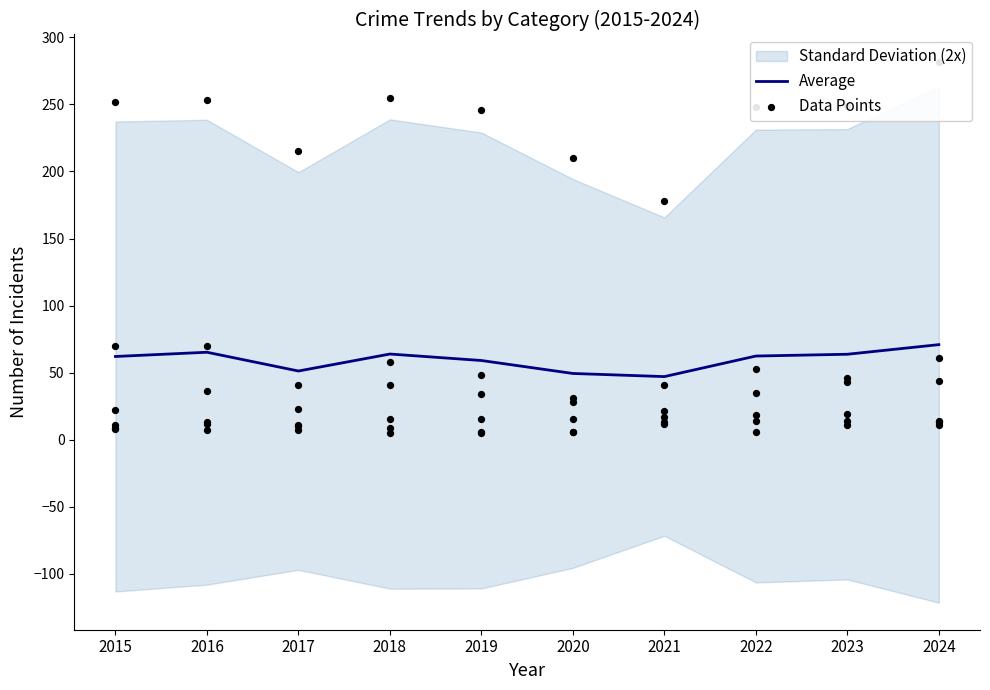

What is the change in value from 2017 to 2024?

+19.7